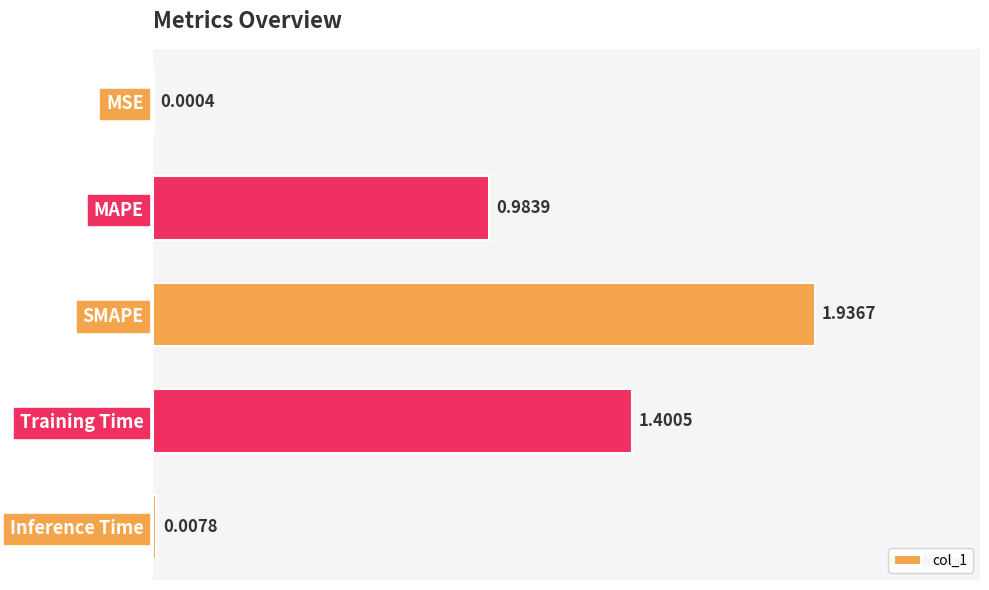

Are the bars horizontal?

Yes